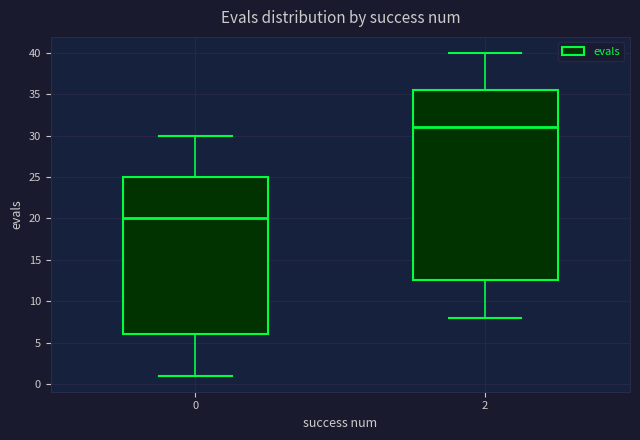

Reading left to right, transcribe this box plot: for each box, give where its median line is, the range the box spans, and where its two whiskers end, as read against the y-axis. The values are not printed on the chart, so give them approximately, as read against the axis.

0: median 20.0, box 6.0 to 25.0, whiskers 1.0 to 30.0
2: median 31.0, box 12.5 to 35.5, whiskers 8.0 to 40.0